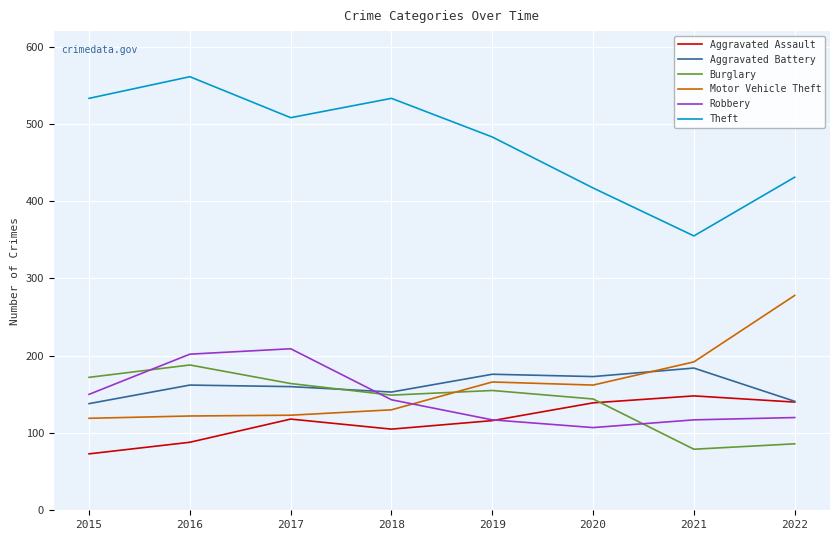

What is the difference between the second highest and second lowest values in the Burglary series?

86